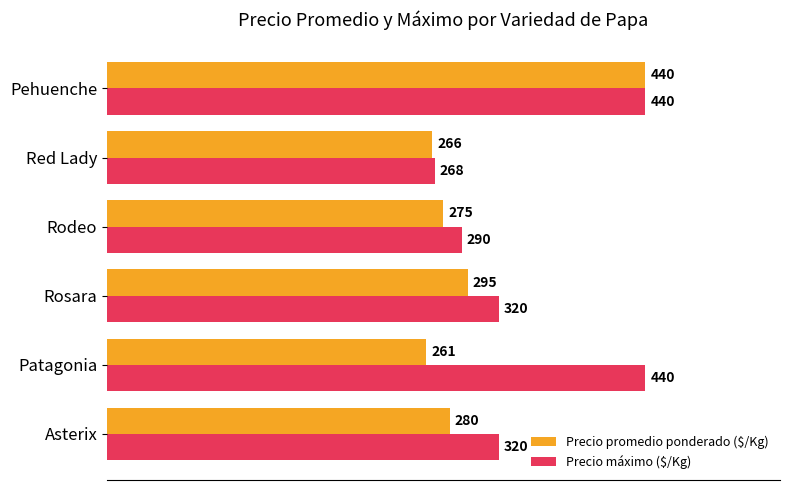

Which category has the lowest value in the Precio promedio ponderado ($/Kg) series?

Patagonia